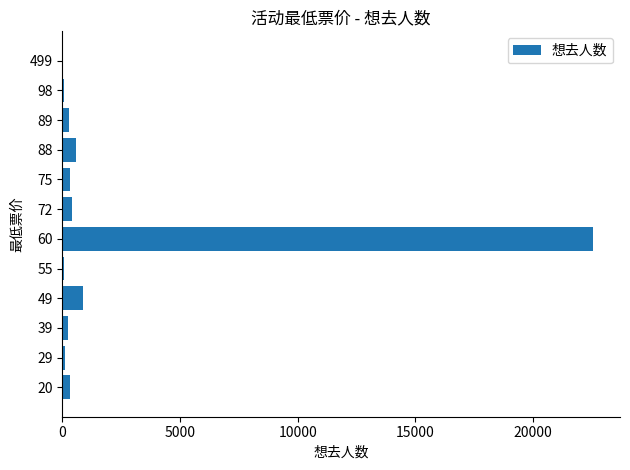

Are the bars horizontal?

Yes